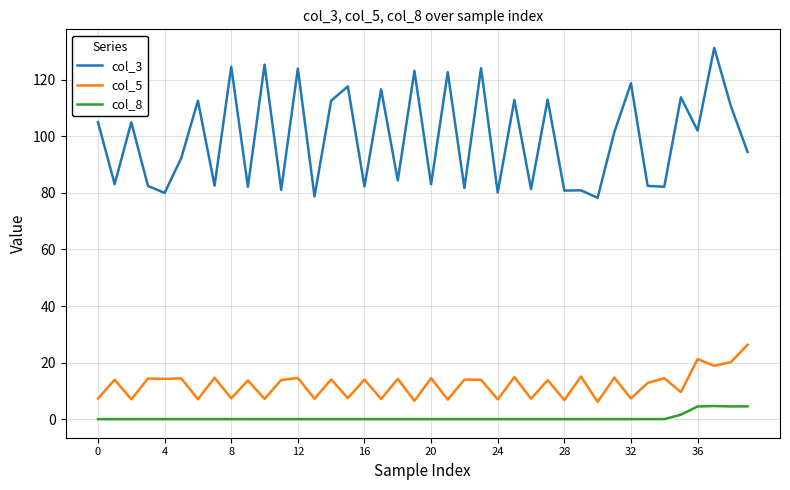

What is the maximum value for col_5?

26.3